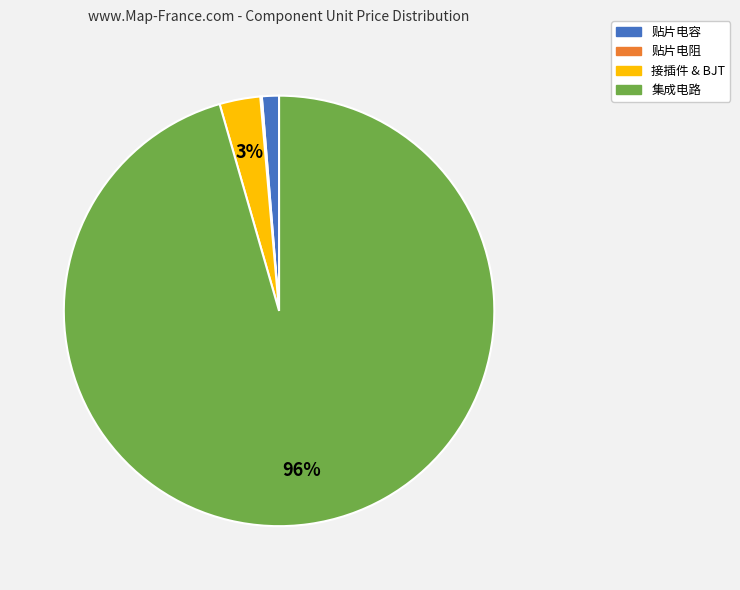

To the nearest percent, what is the average slice percentage?

25%